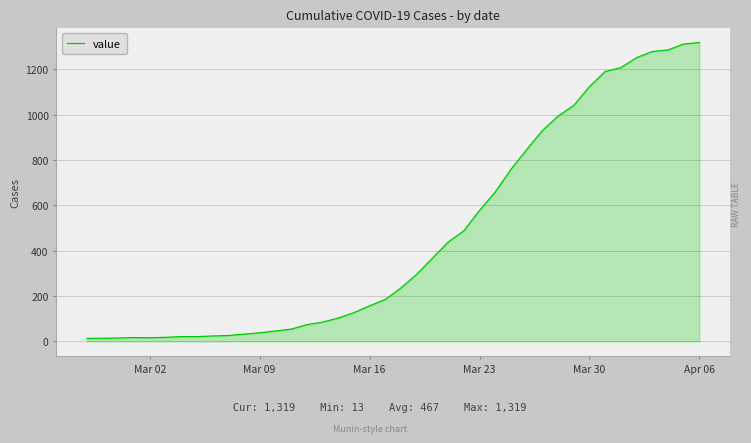

What is the difference between the maximum and minimum values?

1306